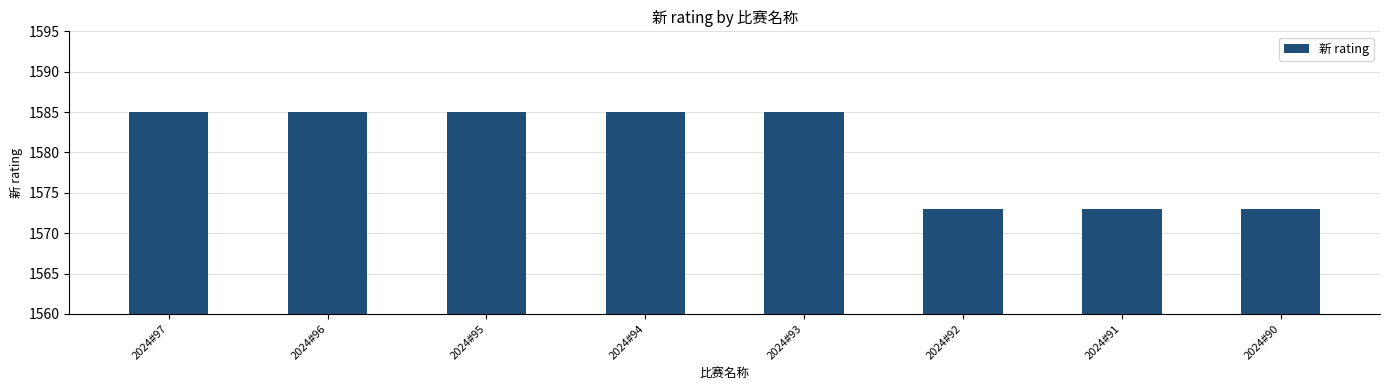

What is the sum of the values at 2024#97 and 2024#94?

3170